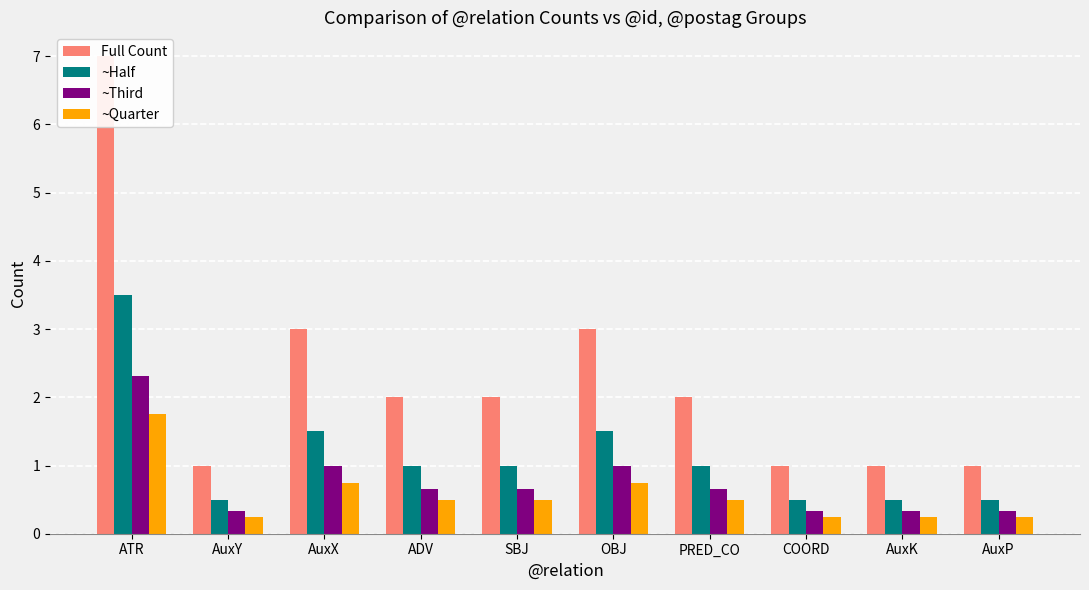

Is it true that Full Count equals 1.0 at AuxY?

True